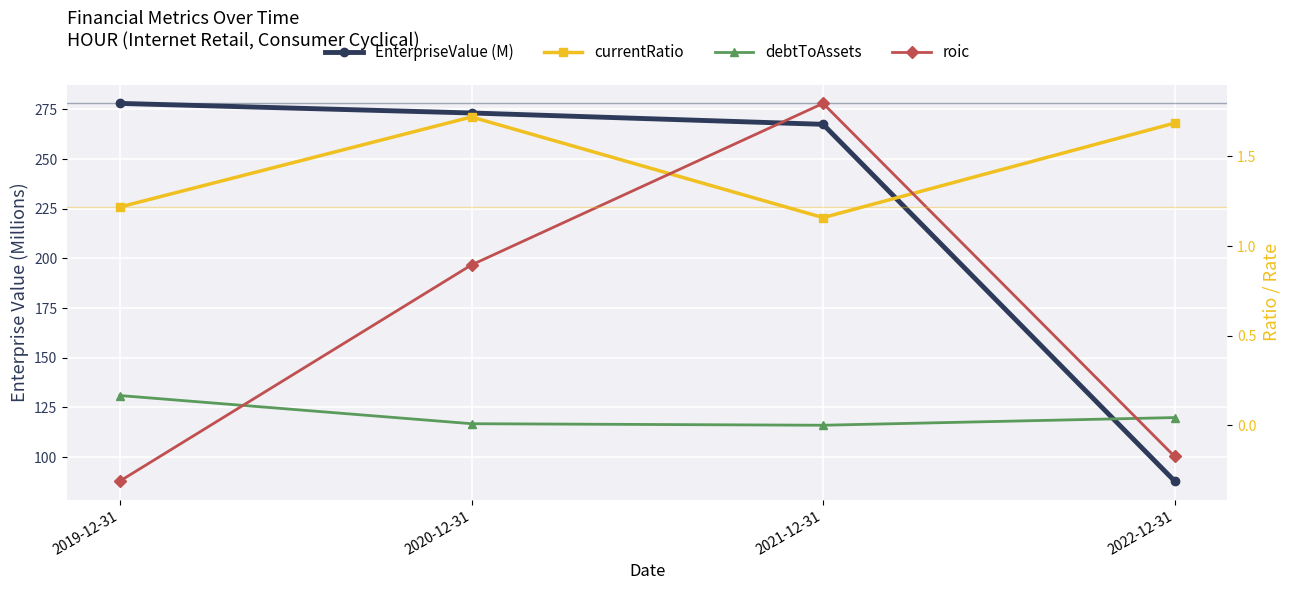

What are all the series names shown in the legend?

EnterpriseValue (M), currentRatio, debtToAssets, roic